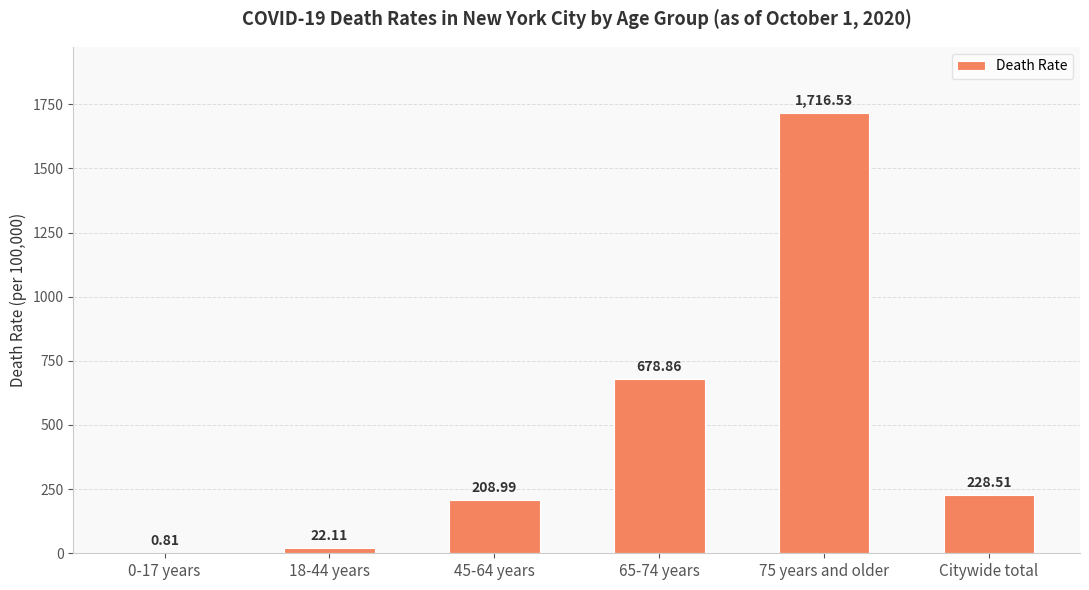

What is the sum of the values at 45-64 years and 65-74 years?

887.9